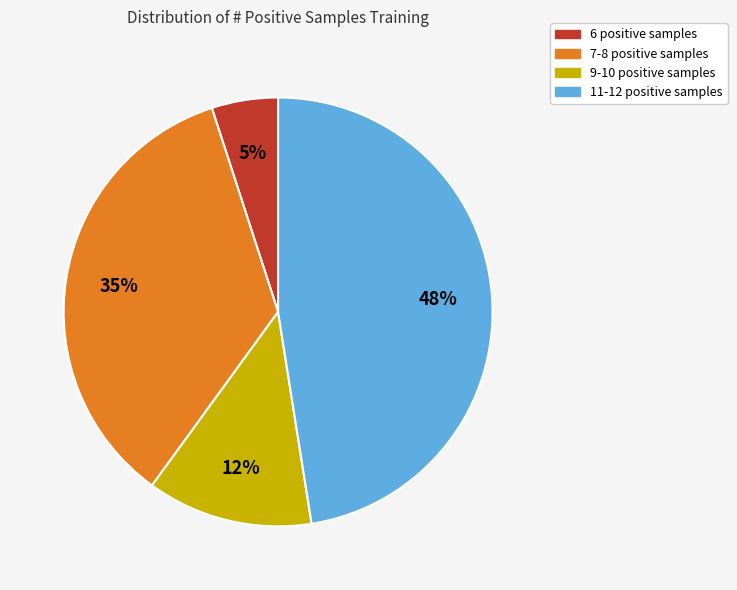

True or false: 9-10 positive samples accounts for 13% of the total.

True